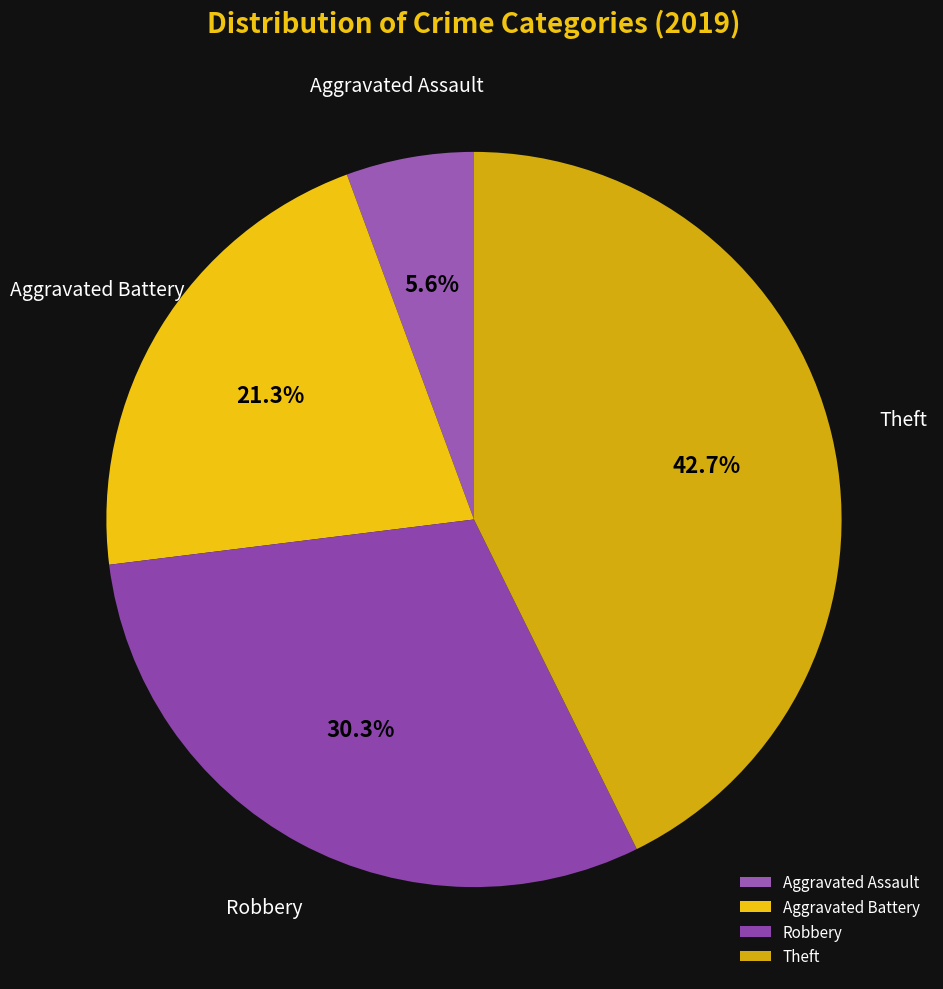

To the nearest percent, what is the difference between the largest and smallest slice percentages?

37%